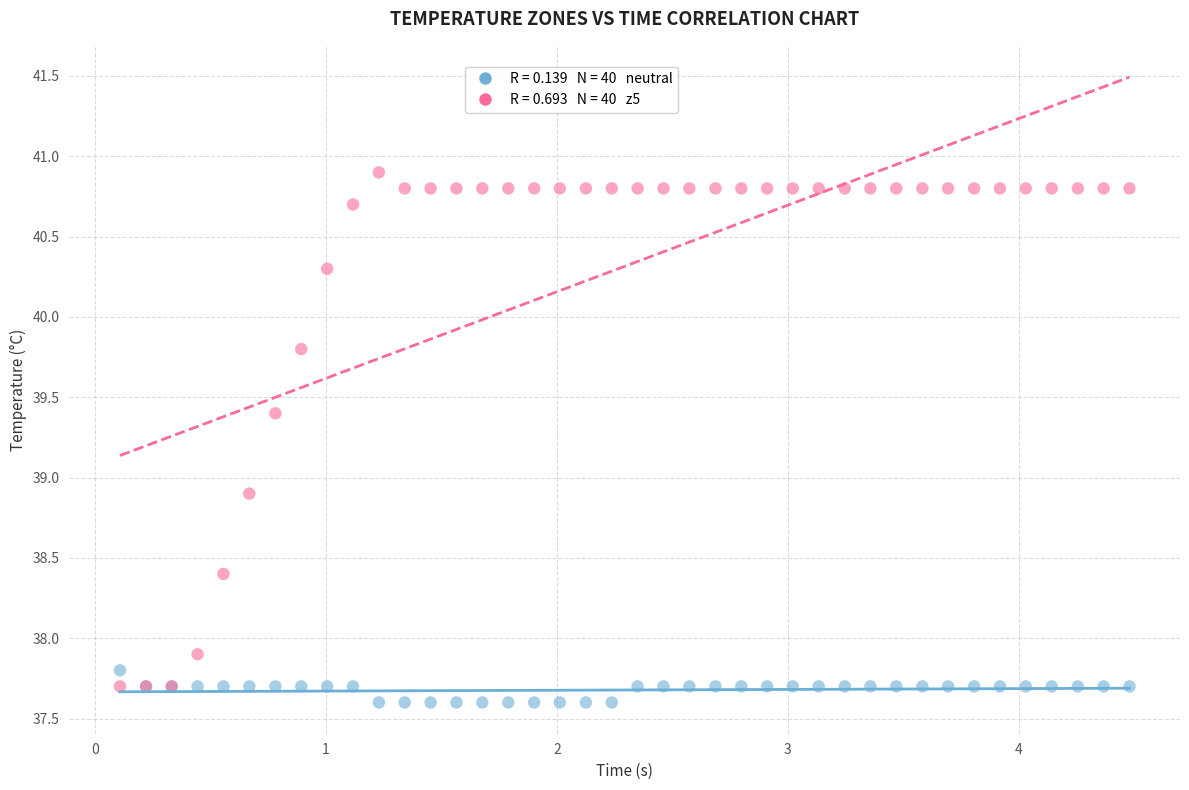

Across all series, what Y value is closest to 39?

38.9